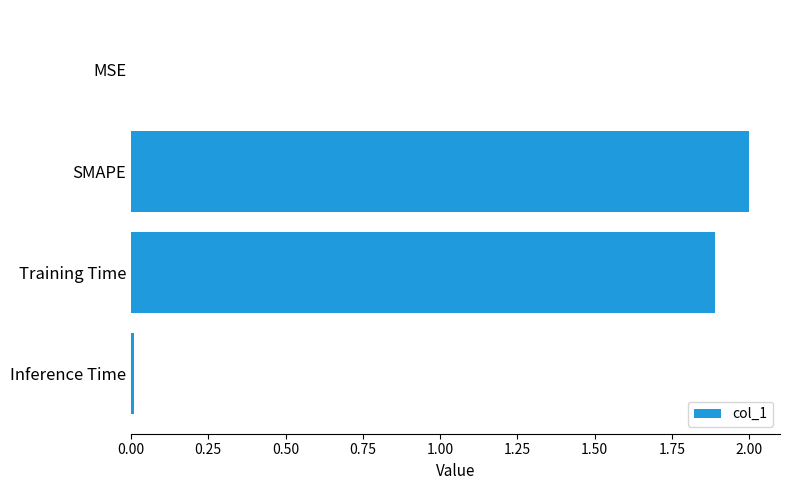

True or false: the data shows 1.9 at Training Time.

True